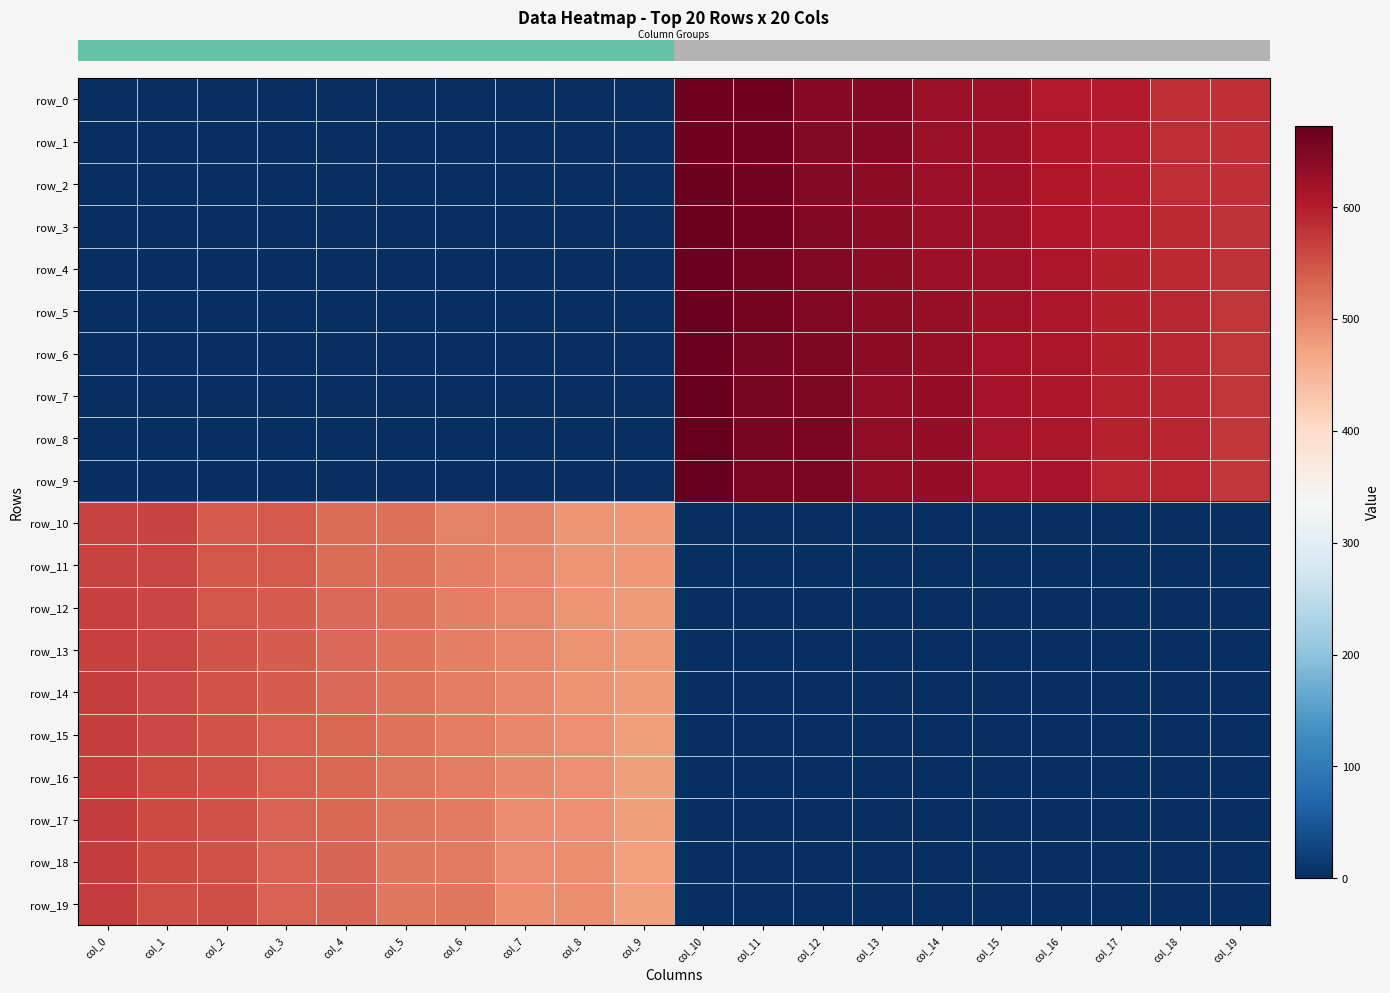

What is the difference between the maximum and minimum values in the row_0 series?

664